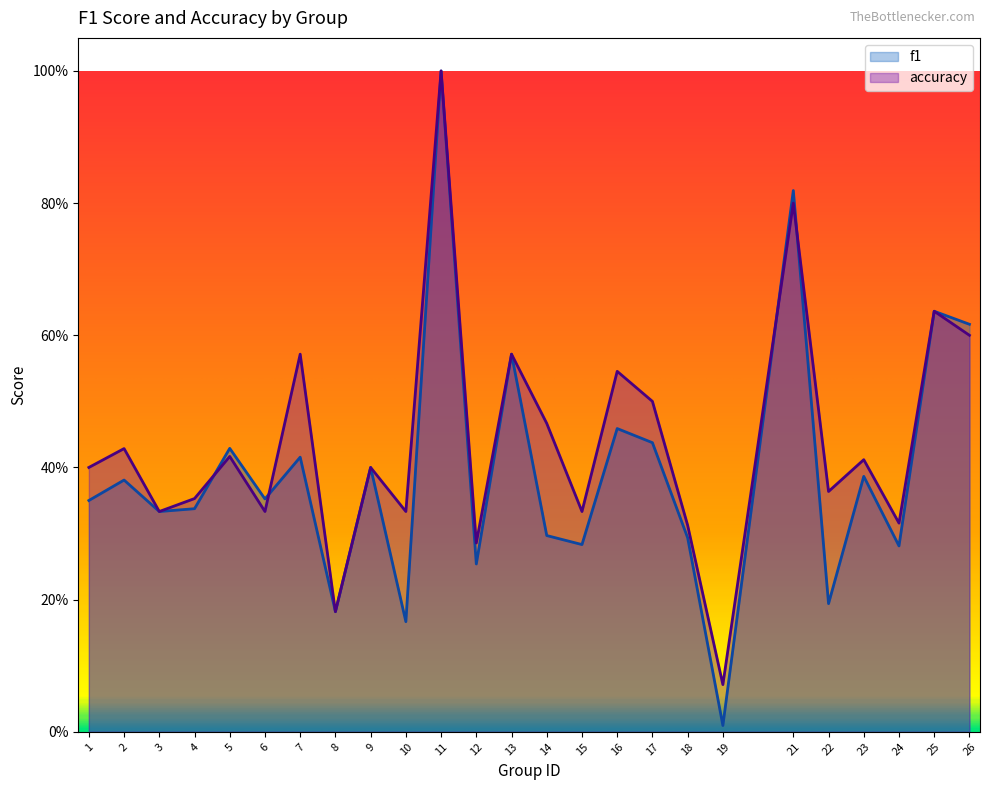

What is the approximate value of accuracy at 19?

0.1